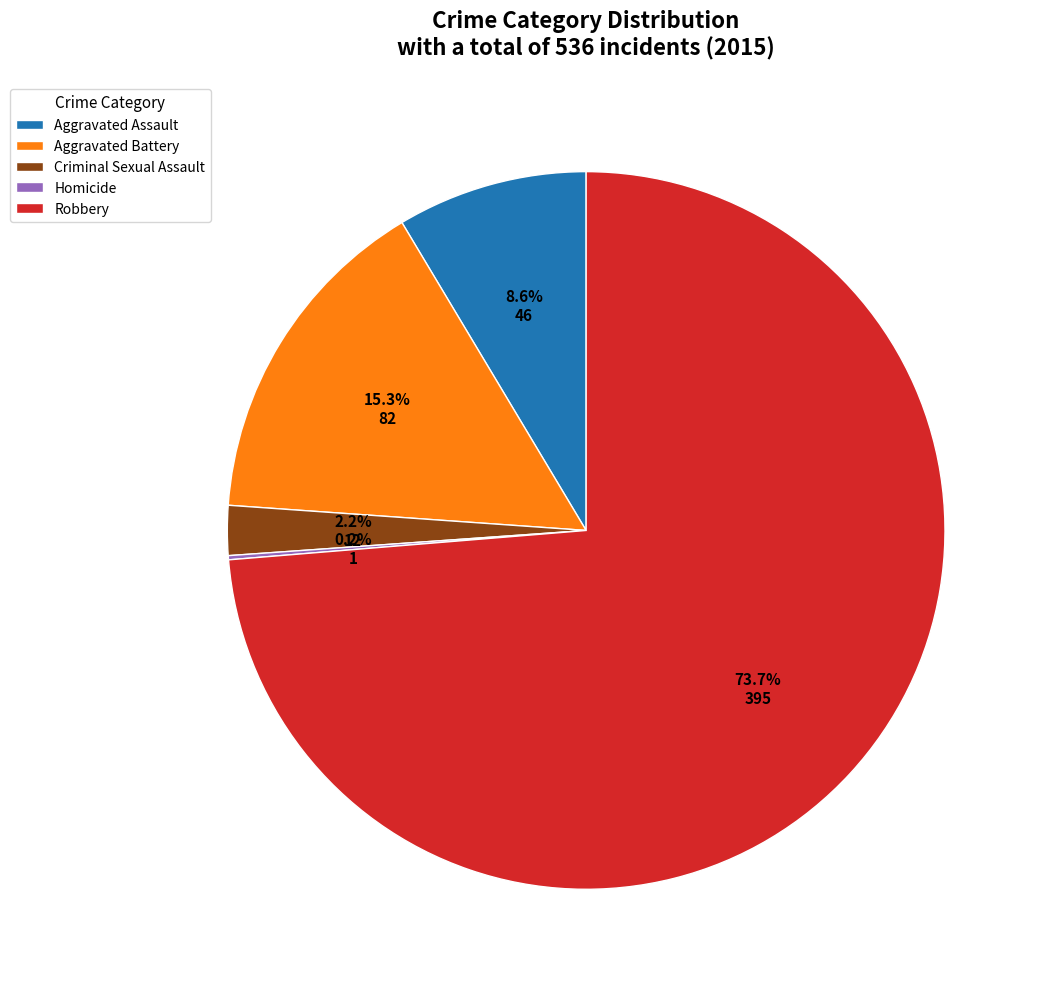

To the nearest percent, what percentage of the pie is Aggravated Battery?

15%